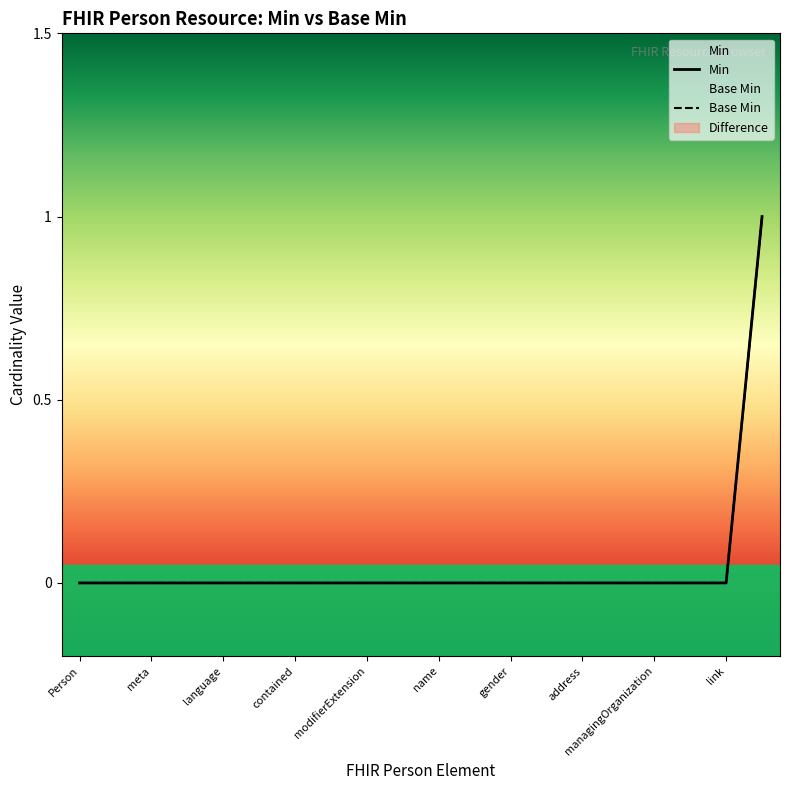

What is the highest value of the Base Min series?

1